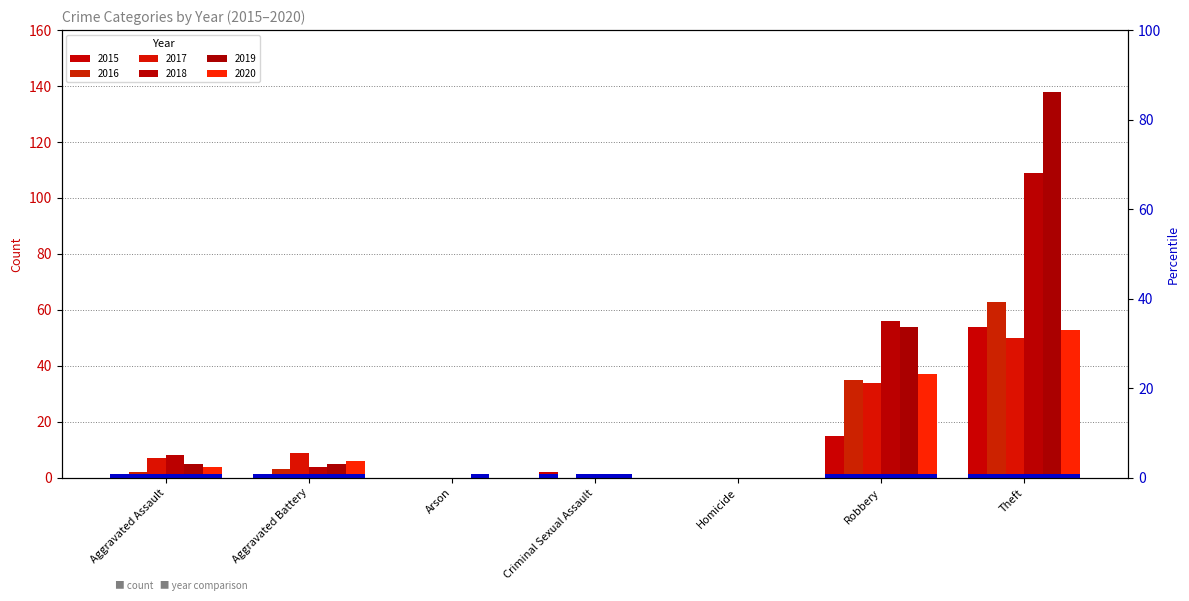

Between Arson and Theft, which series saw the biggest shift?

2019